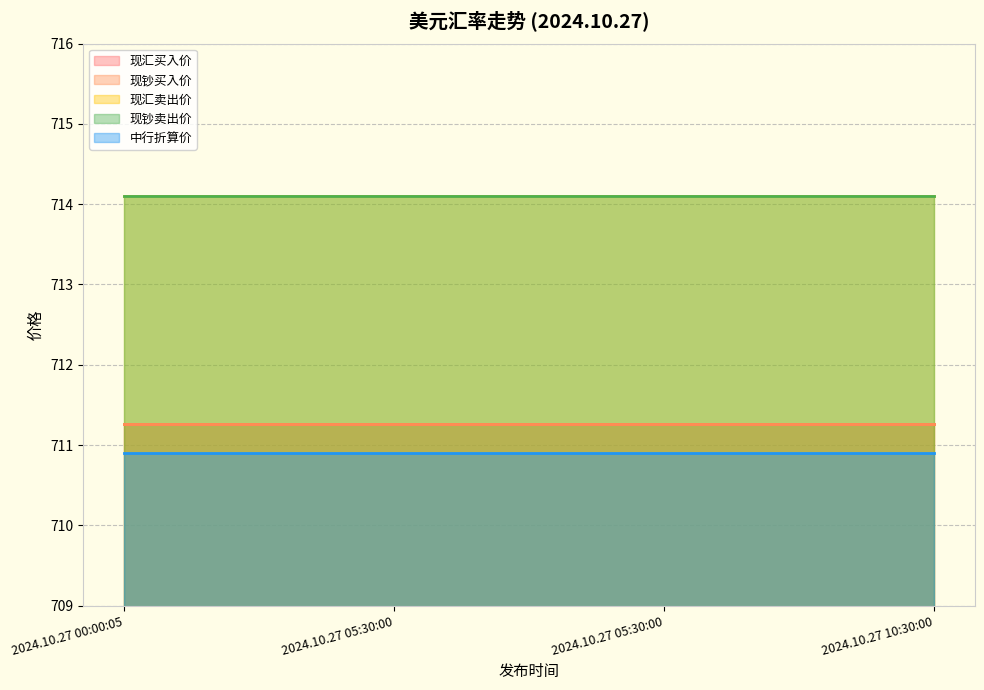

True or false: 现汇卖出价 and 中行折算价 intersect in this chart.

False